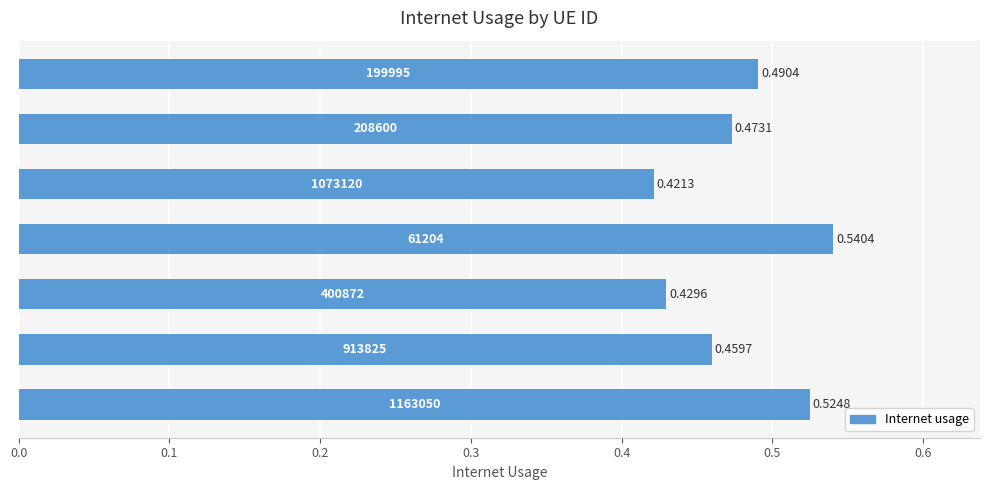

What is the average value?

0.5